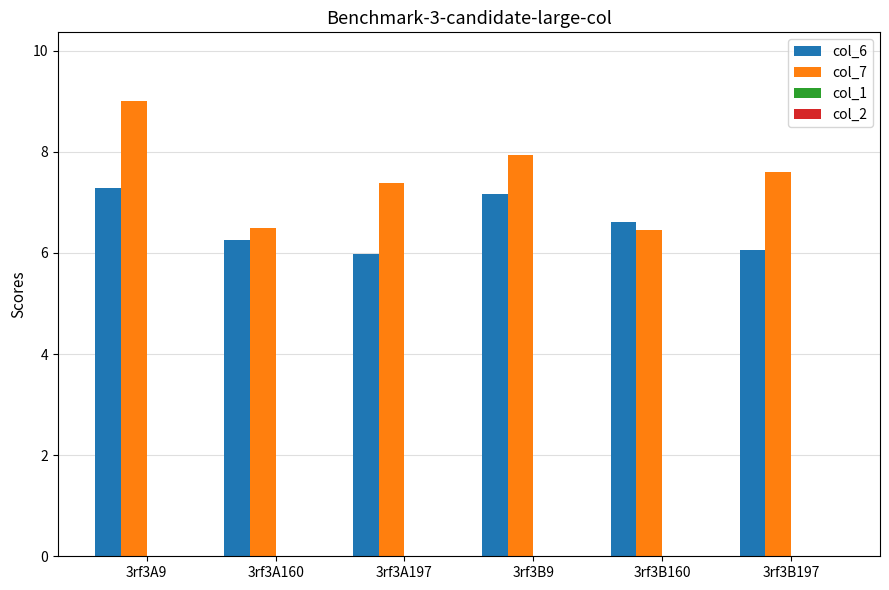

At which category does the chart reach its peak across all series?

3rf3A9